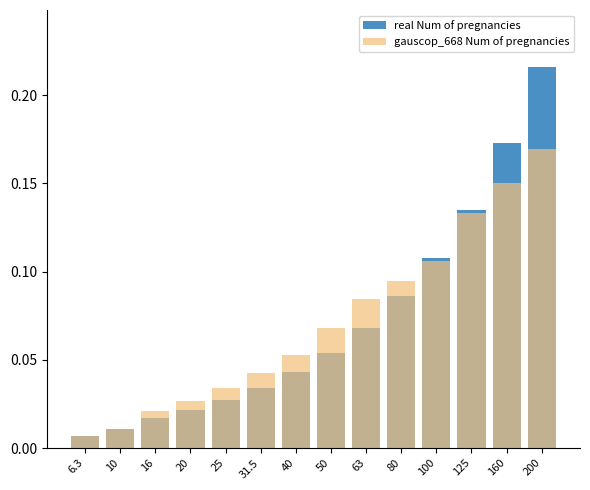

What is the label of the 14th bar from the right?

6.3